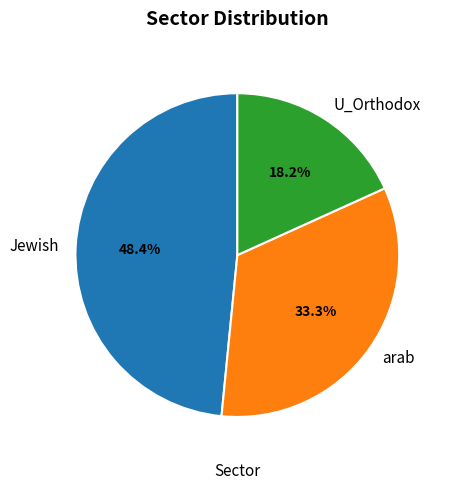

Does arab represent more than half of the total?

No